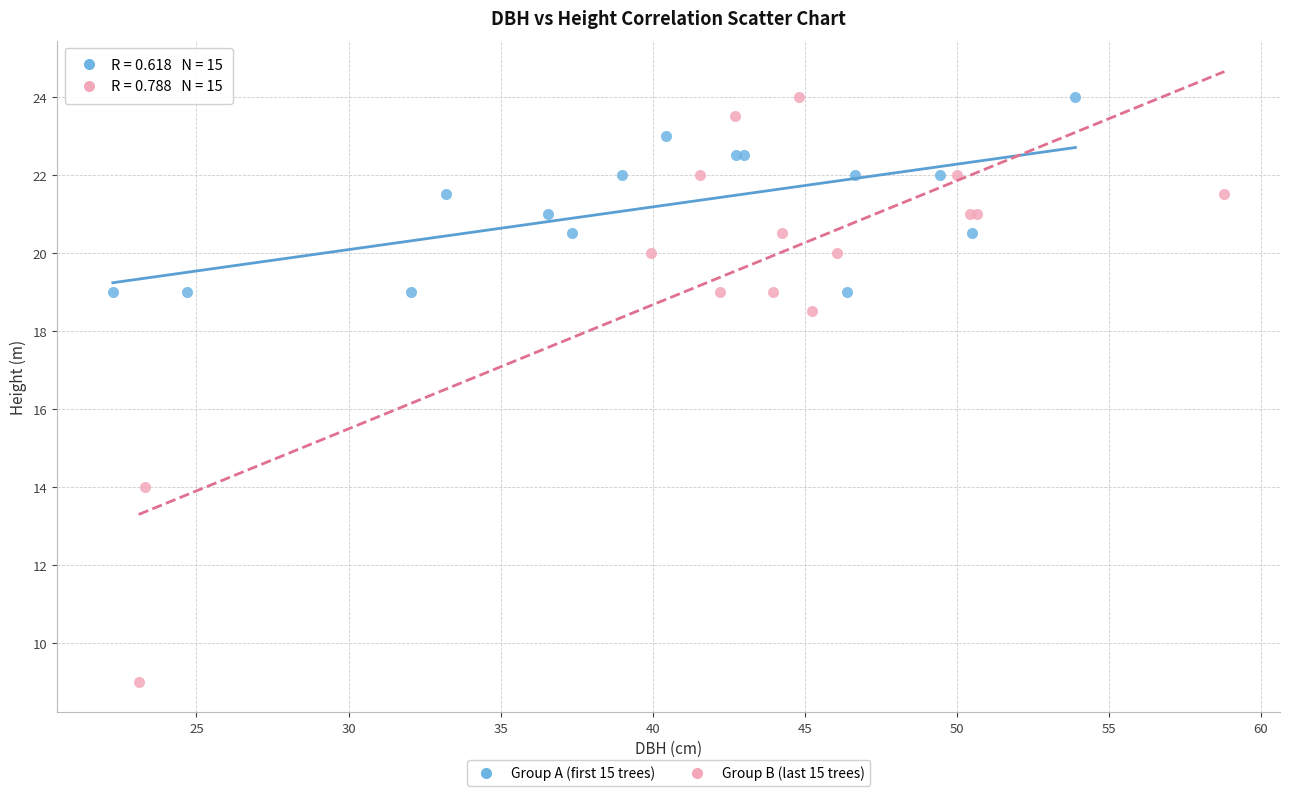

Which series contains the lowest Y value?

Group B (last 15 trees)